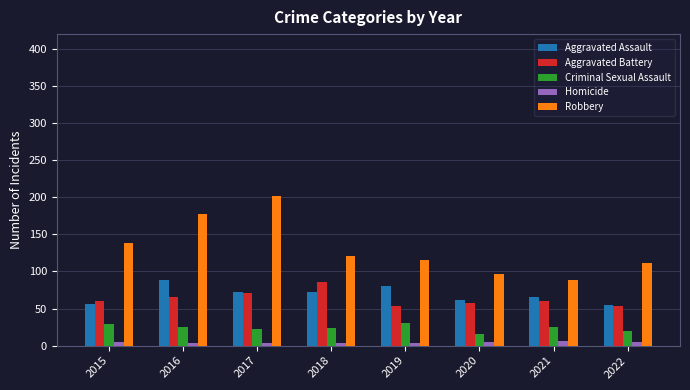

Is the value of Criminal Sexual Assault at 2022 greater than the value of Robbery at 2018?

No